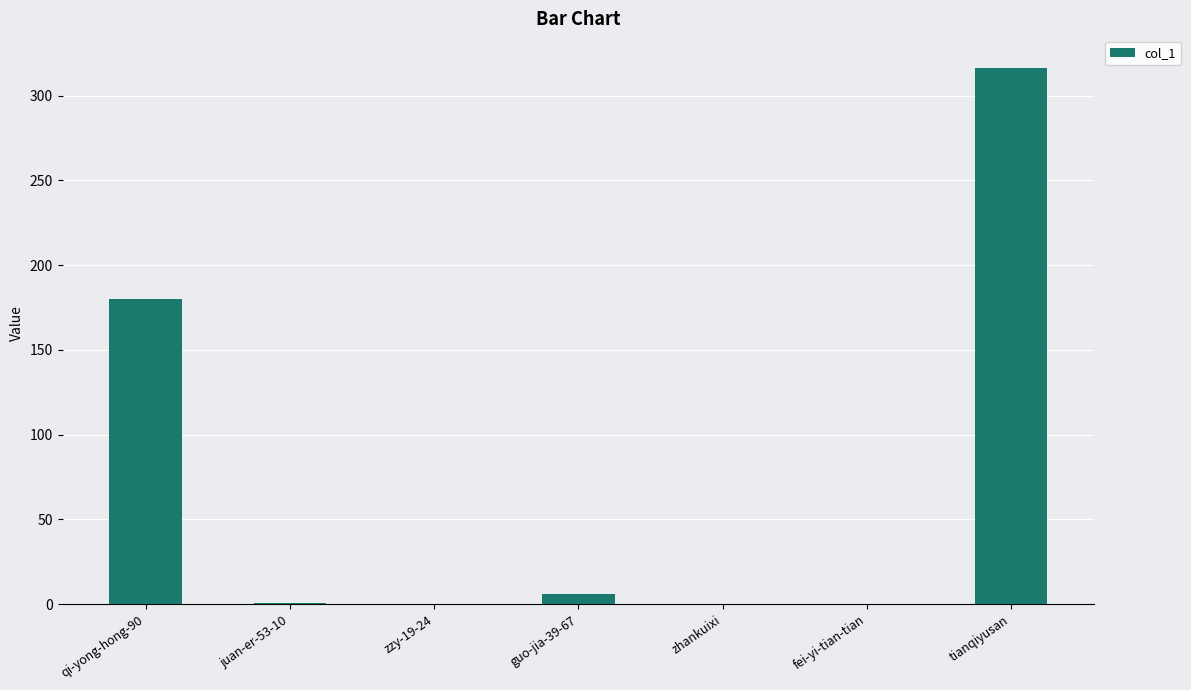

What is the sum of the values at juan-er-53-10 and qi-yong-hong-90?

181